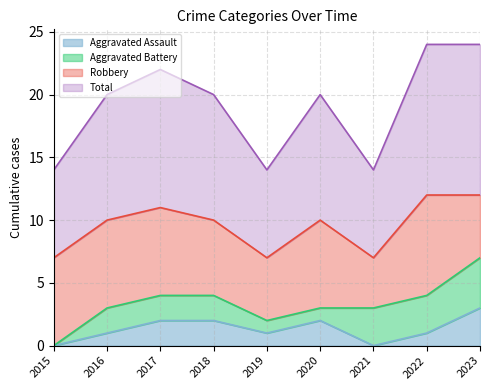

Is it true that Aggravated Assault equals 0 at 2019?

False